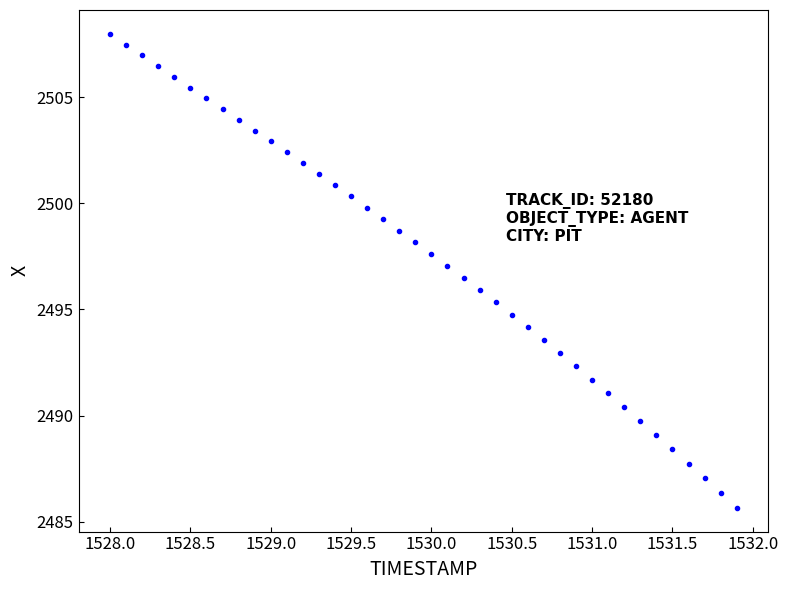

What is the range of Y values (max minus min)?

22.3